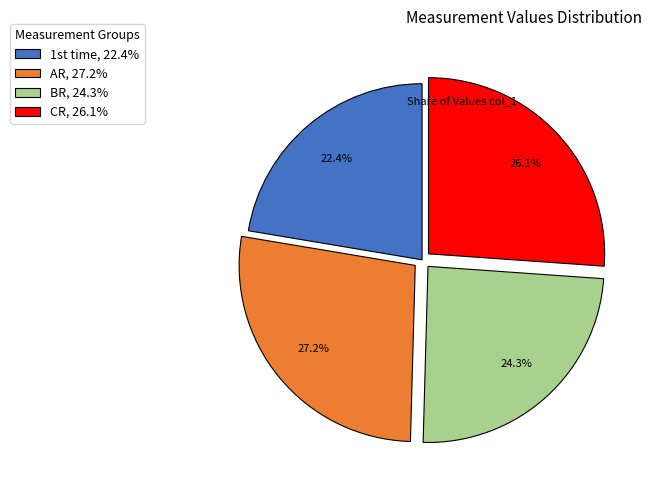

What percentage do CR, 26.1% and BR, 24.3% together represent?

50.4%